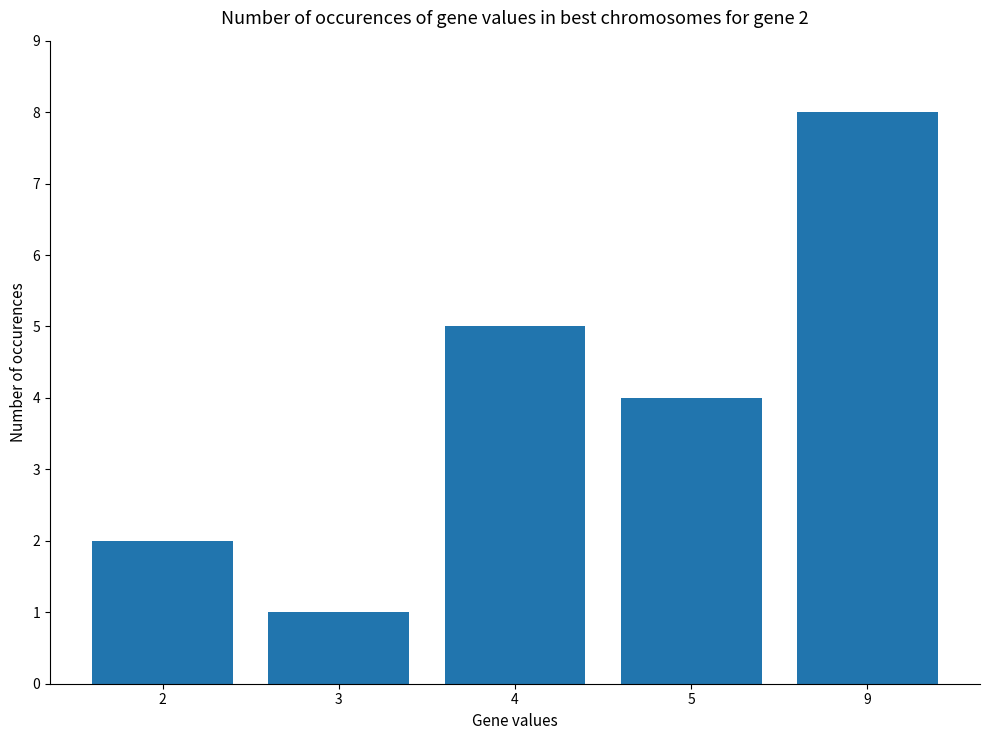

What is the change in value from 2 to 5?

+2